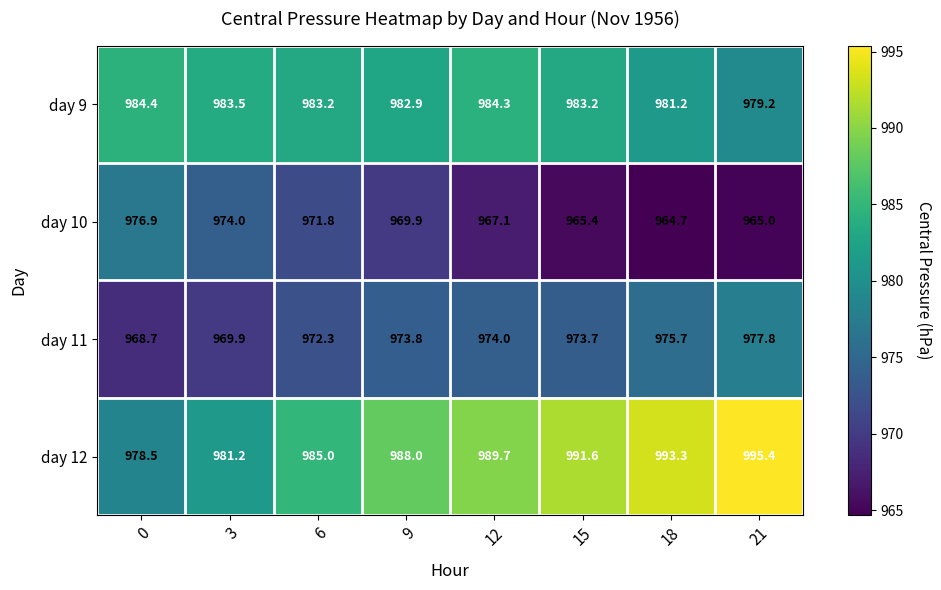

Rank the series by their maximum value, from highest to lowest.

day 12, day 9, day 11, day 10